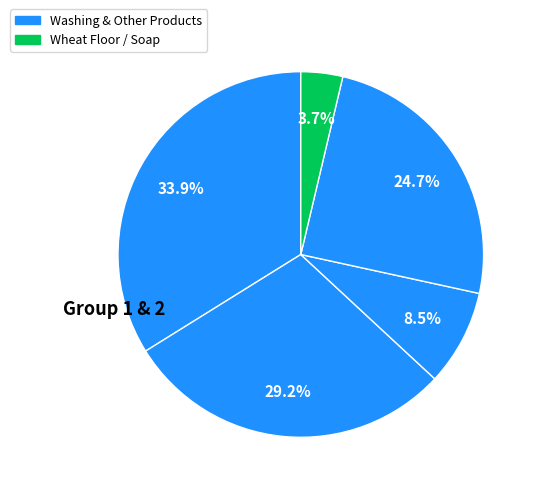

How many slices are in this pie chart?

5